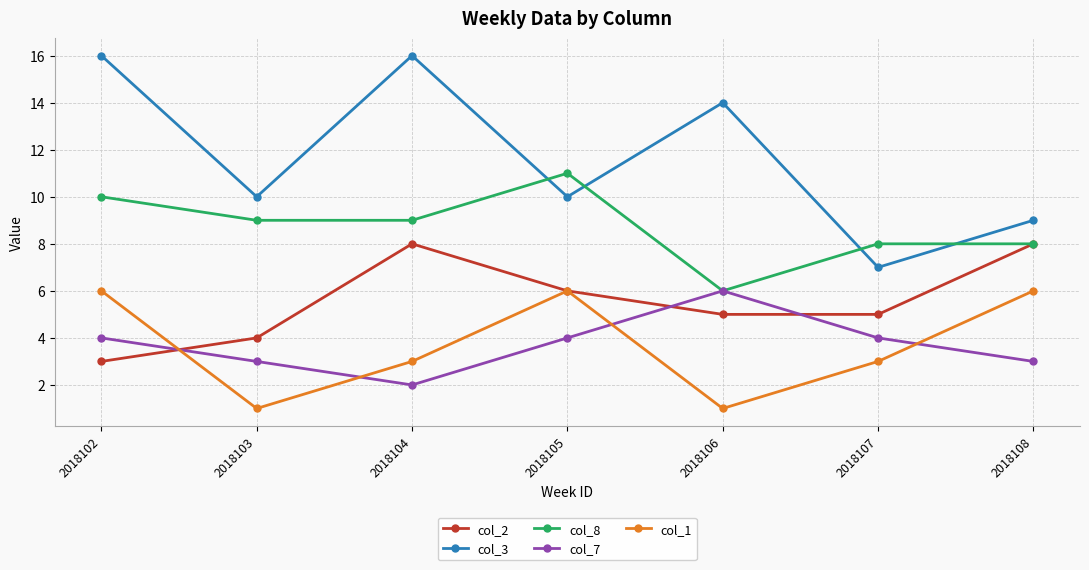

Which series has the widest spread of values?

col_3